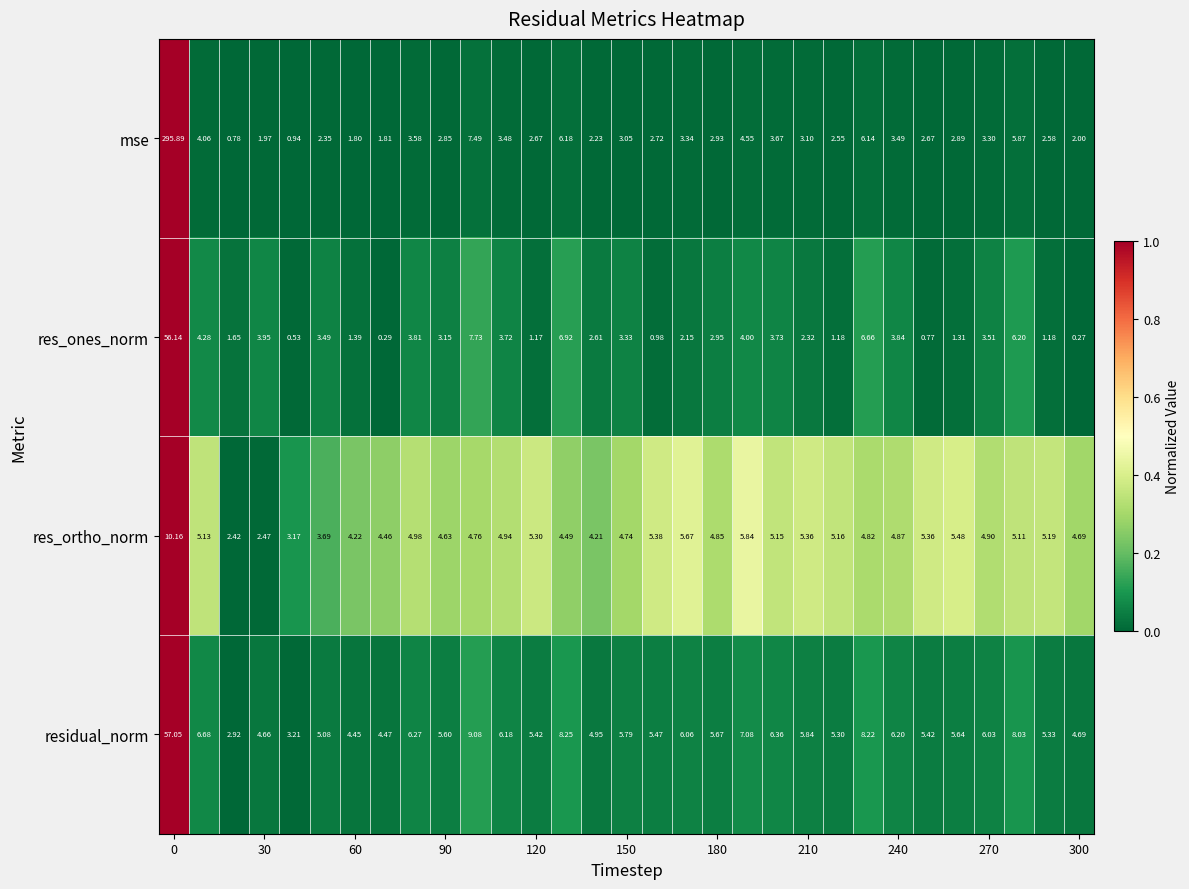

List the series in order of their peak value, lowest first.

res_ortho_norm, res_ones_norm, residual_norm, mse